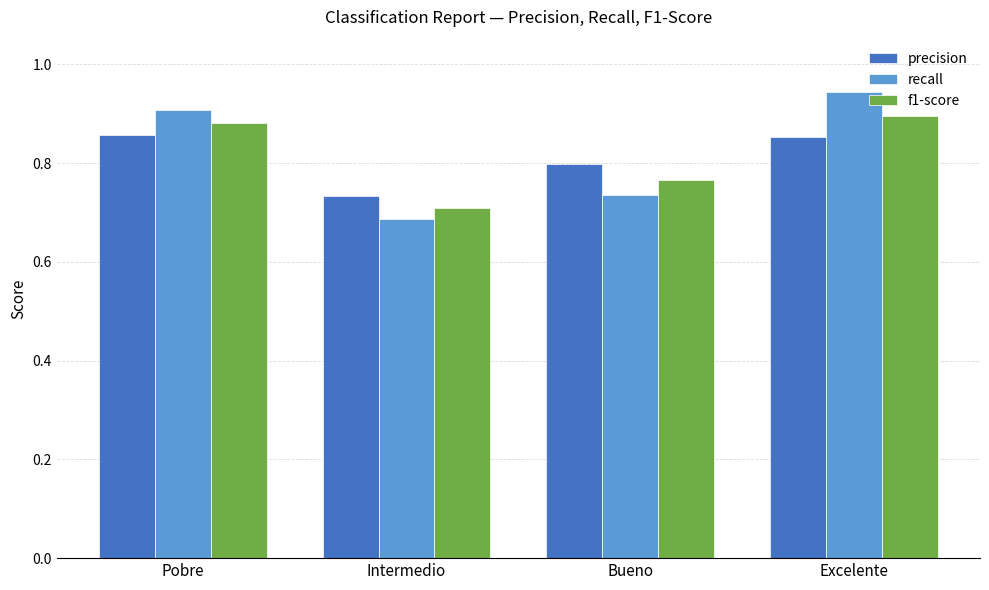

How many precision values are between 0 and 1?

4